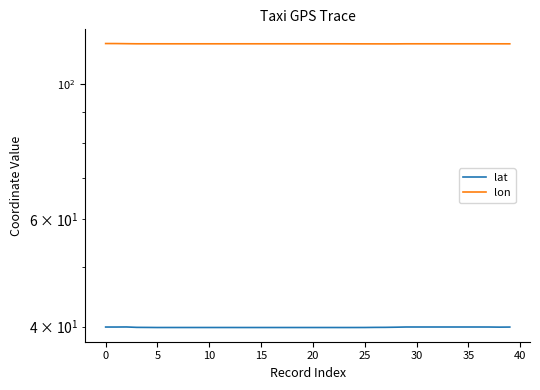

How many lines are shown in the chart?

2